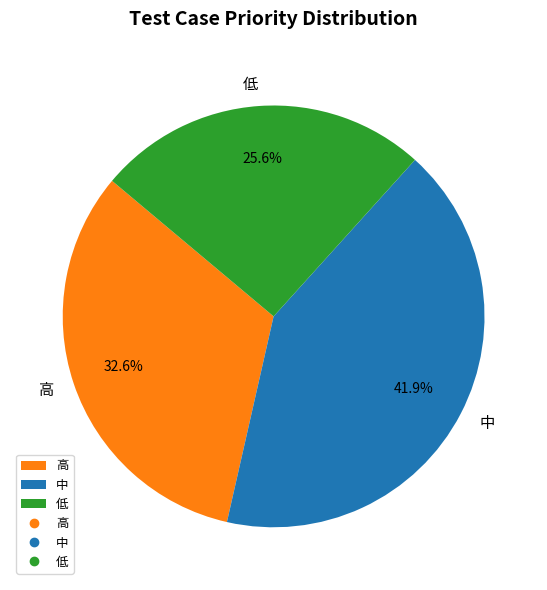

To the nearest percent, what is the average slice percentage?

33%